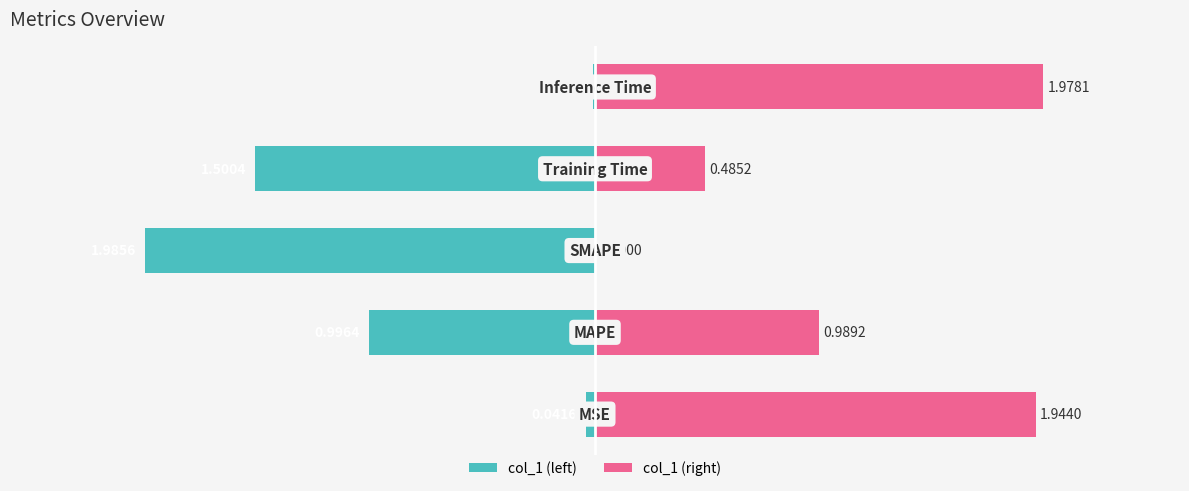

What is the lowest value of the col_1 (left) series?

-2.0